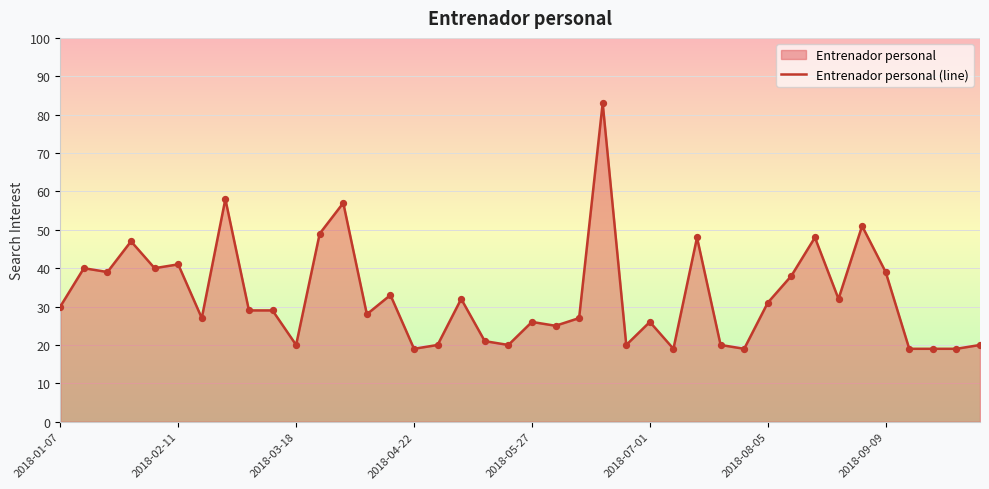

Between 8 and 12, which is larger?

12